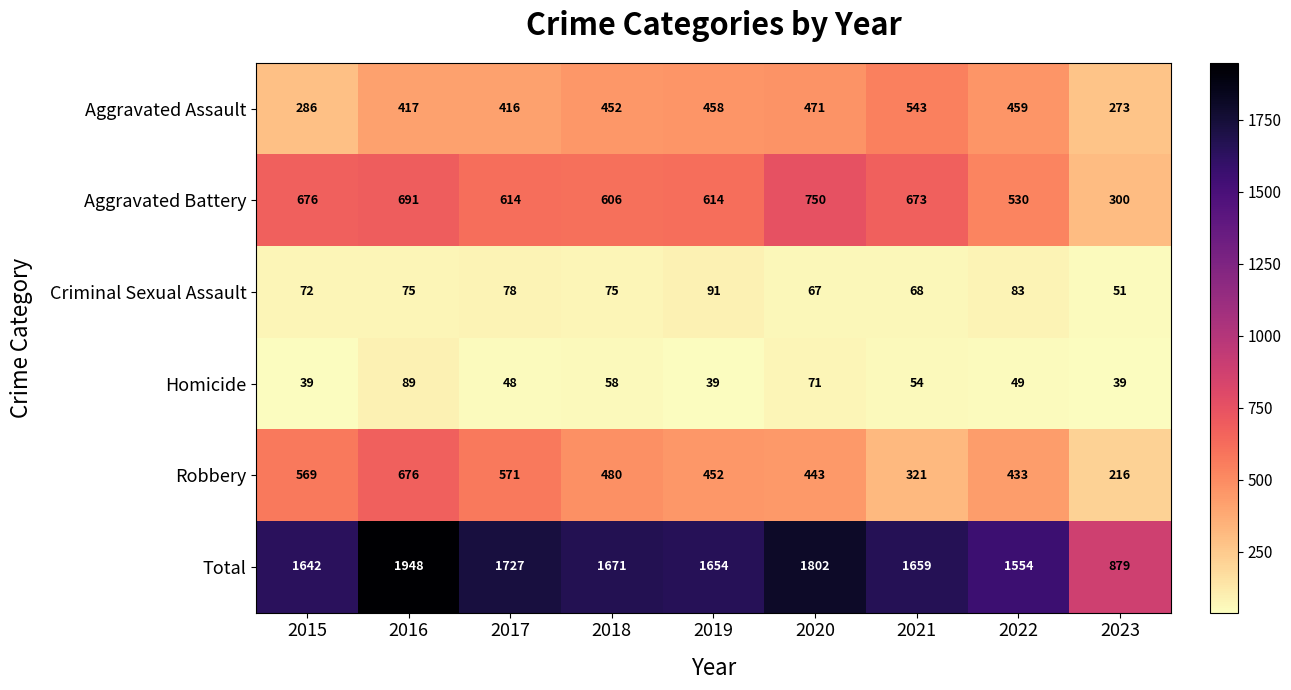

At 2020, list the series in order from largest to smallest.

Total, Aggravated Battery, Aggravated Assault, Robbery, Homicide, Criminal Sexual Assault